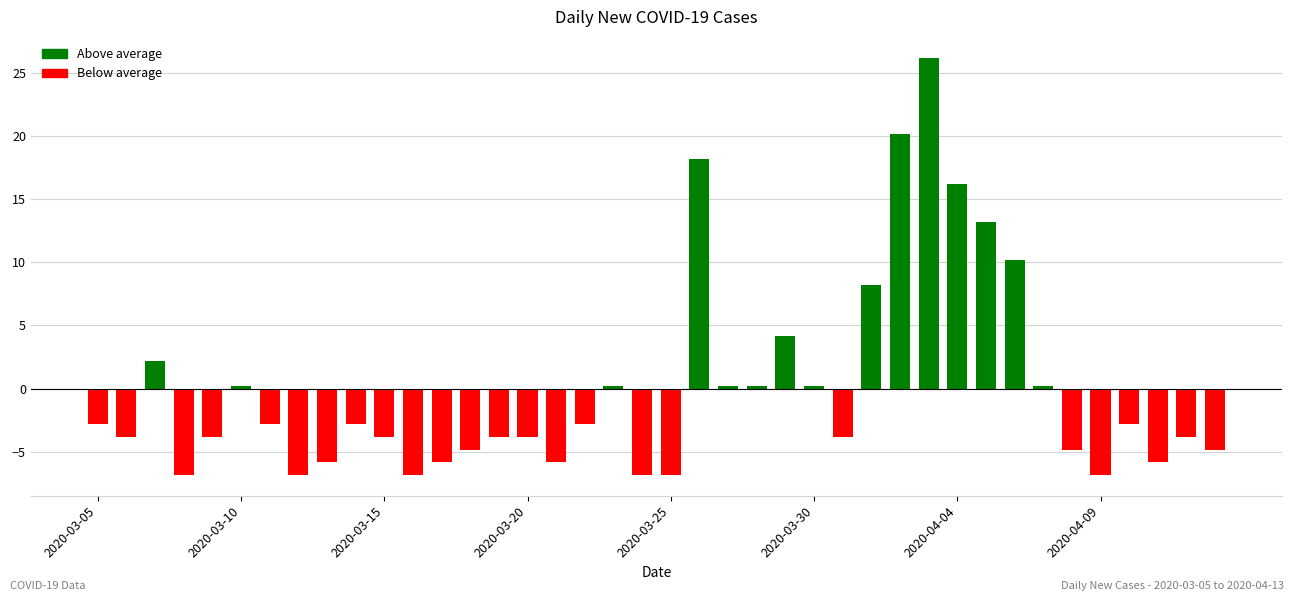

What is the difference between the maximum and minimum values?

33.0